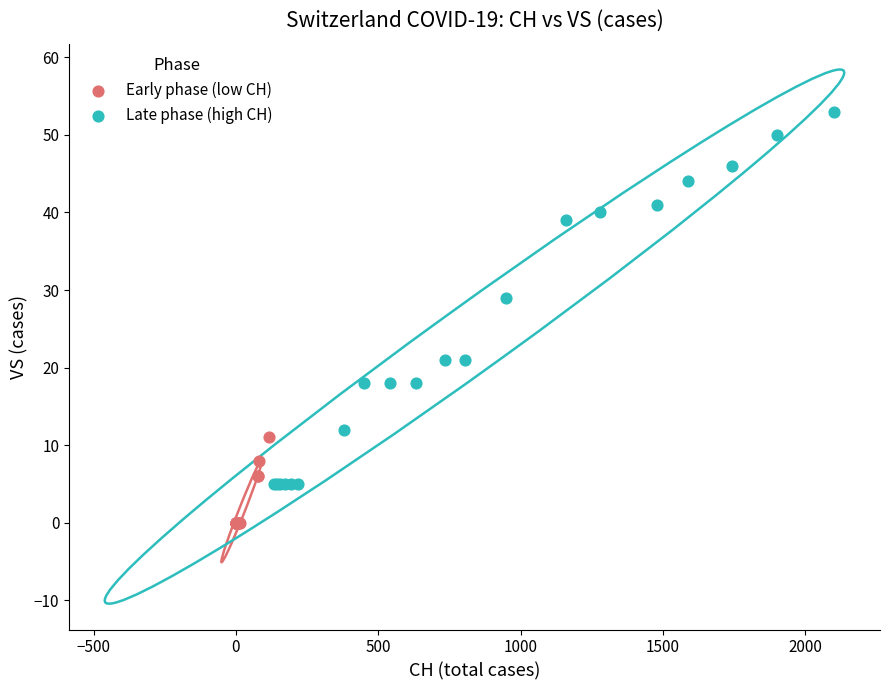

What are all the series names shown in the legend?

Early phase (low CH), Late phase (high CH)